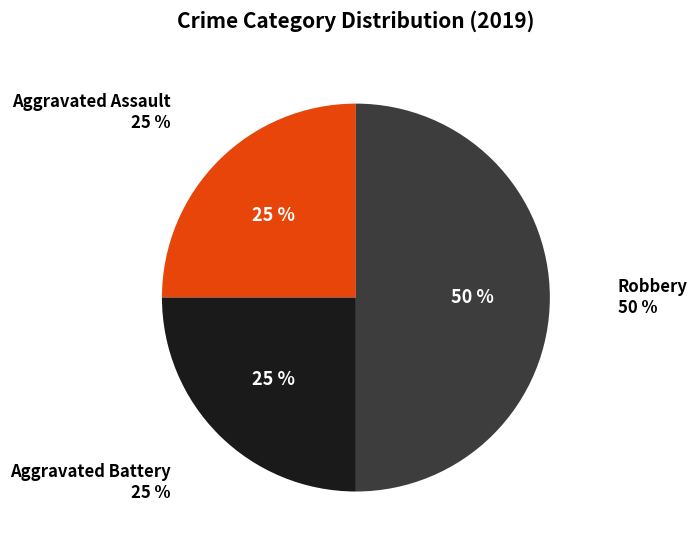

What is the total percentage of Robbery and Aggravated Assault?

75.0%